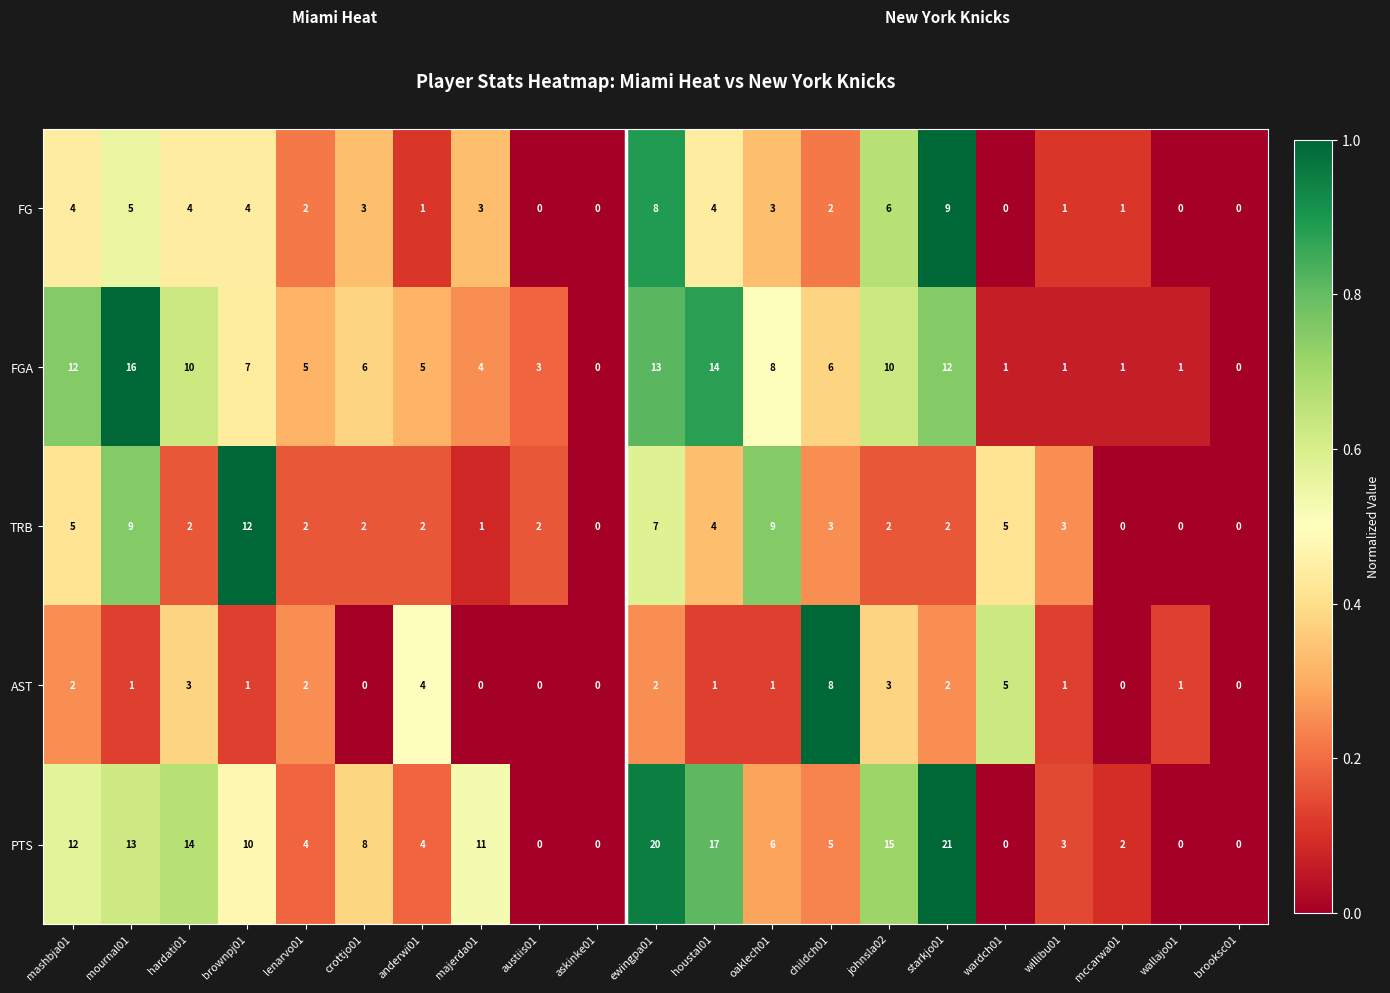

At which category is the sum across all series the highest?

ewingpa01